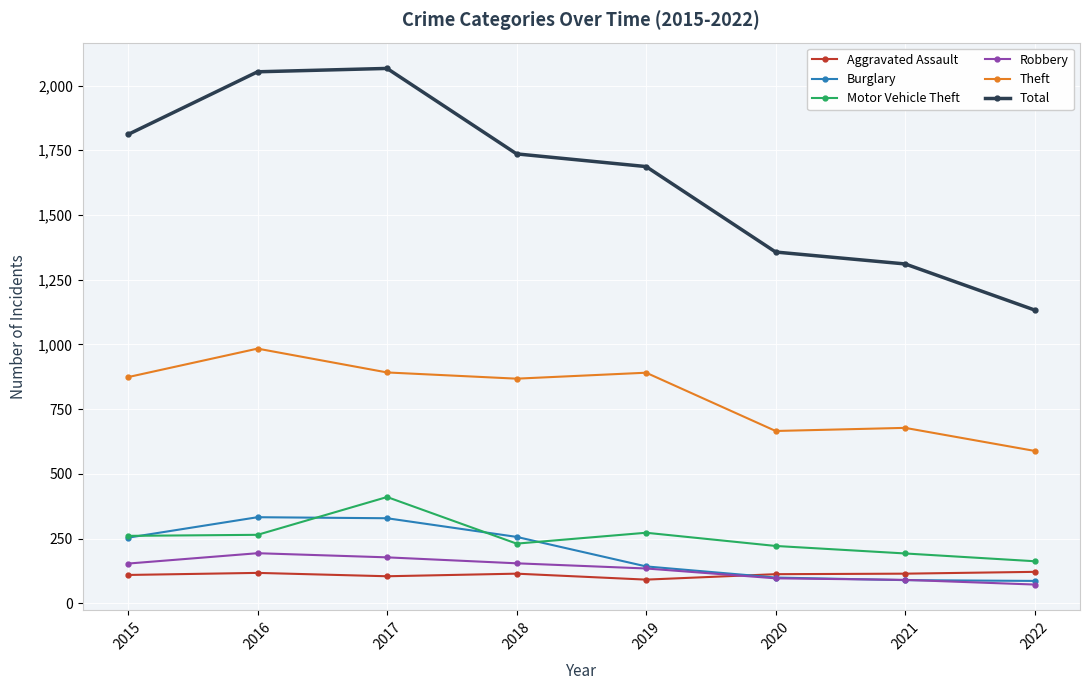

What is the maximum value shown in the chart?

2066